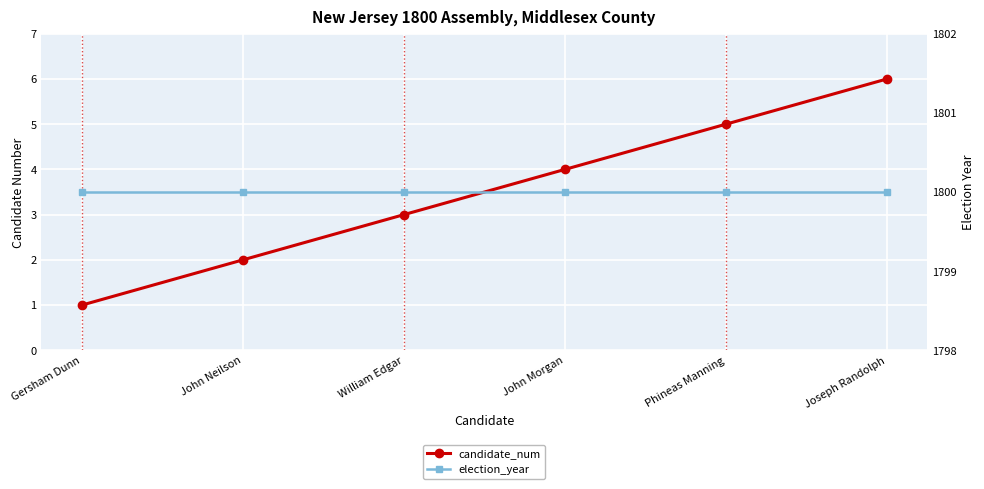

Is the value of candidate_num at John Morgan greater than the value of election_year at Joseph Randolph?

No